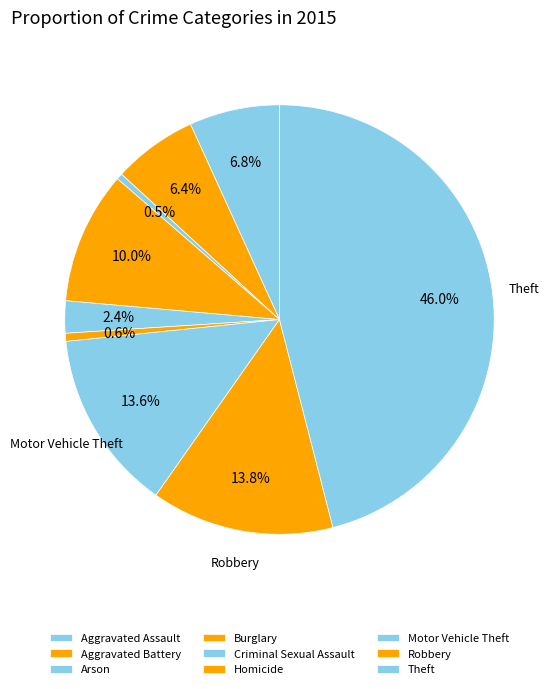

Does any single category account for the majority?

No